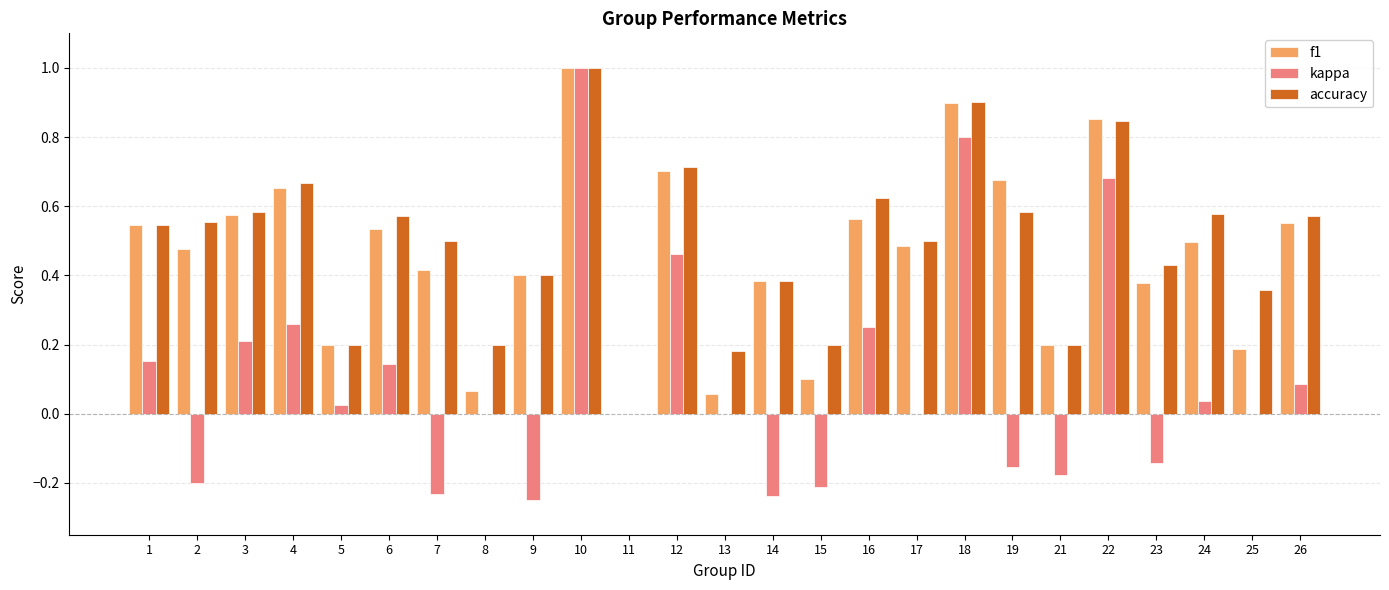

Which category has the highest value in the accuracy series?

10